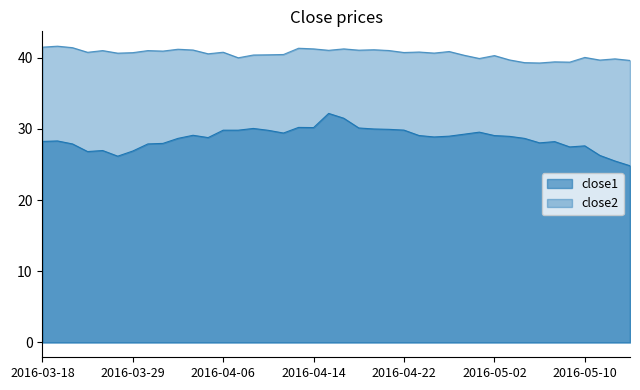

What is the average value of the close1 series?

28.7